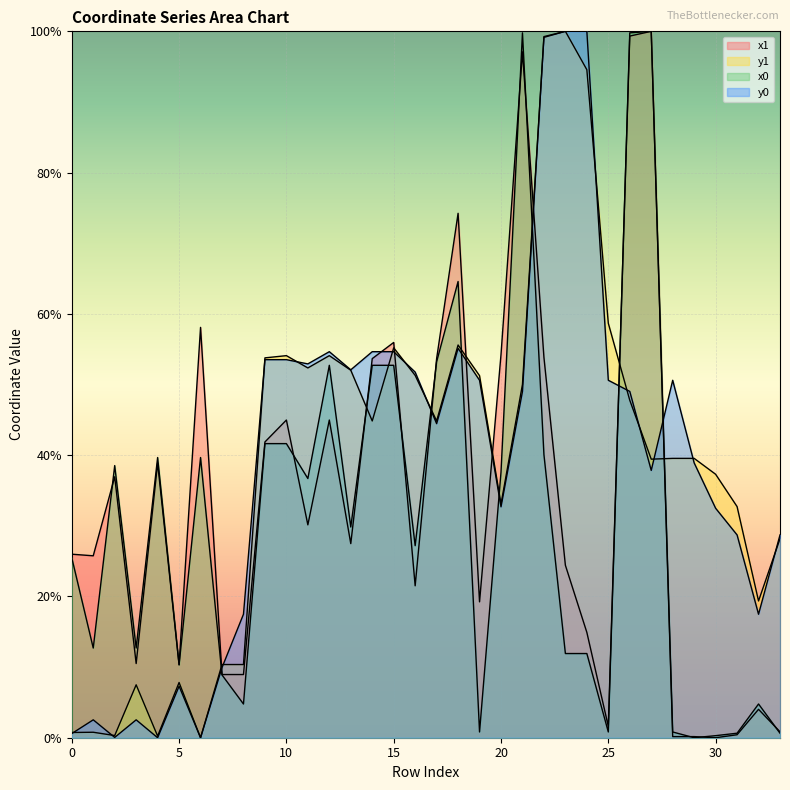

Between which two adjacent categories do y1 and x0 first intersect?

6 and 7